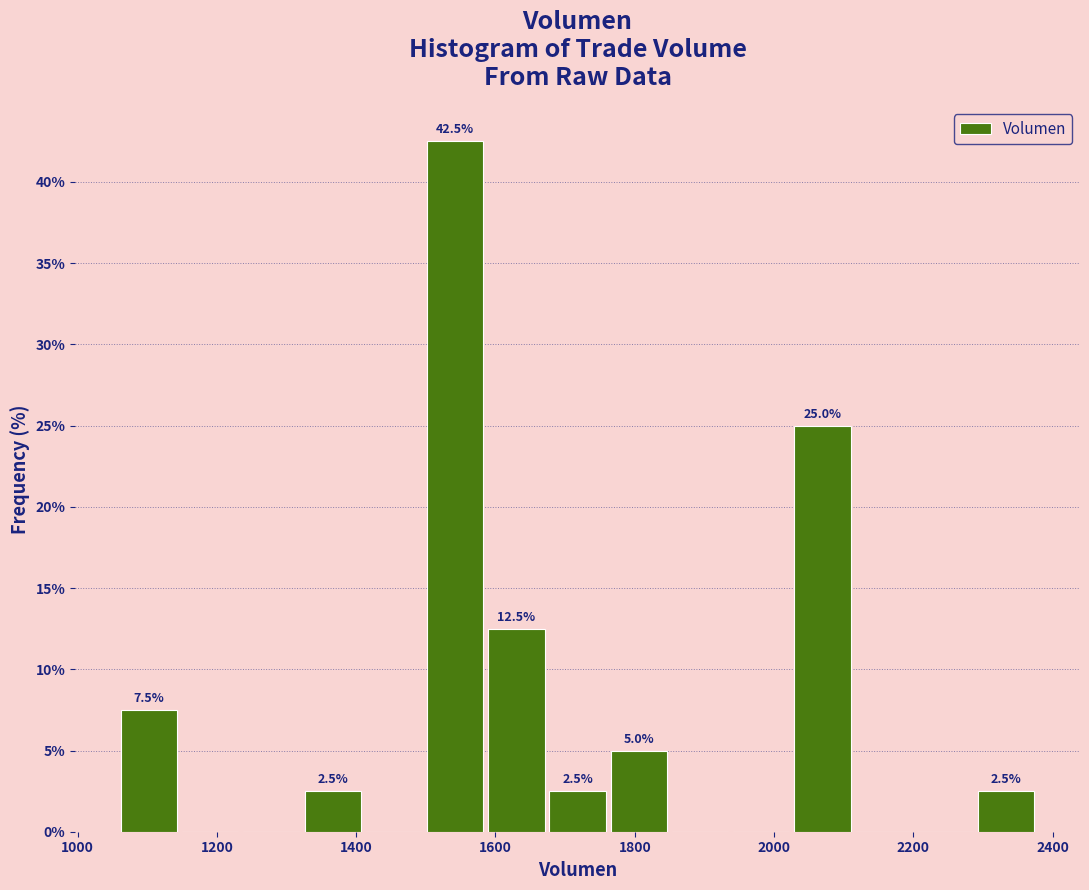

Over which range of the x-axis is the bar tallest?

1500 to 1580